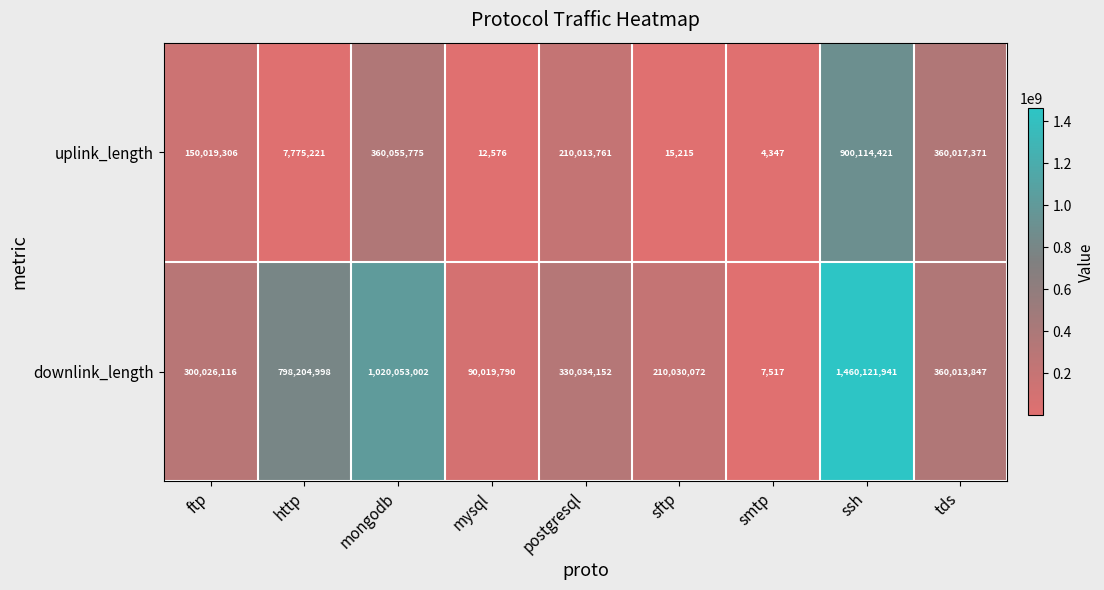

List the labels in order of downlink_length value, smallest first.

smtp, mysql, sftp, ftp, postgresql, tds, http, mongodb, ssh